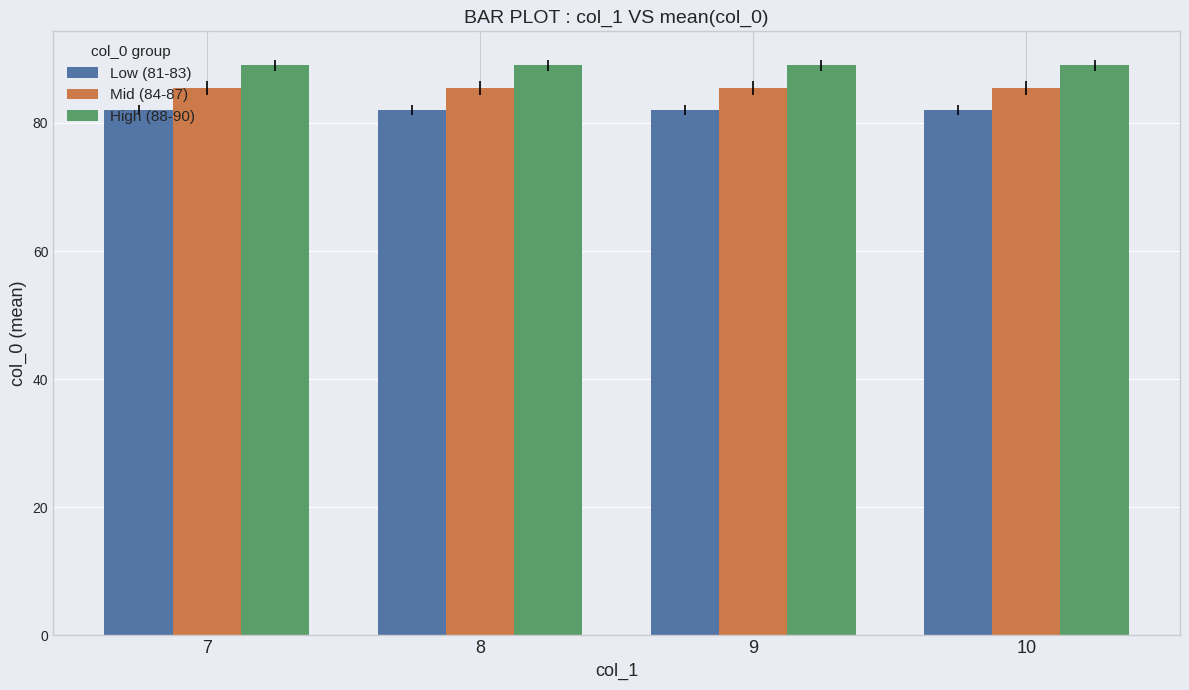

Count the number of data series in this chart.

3